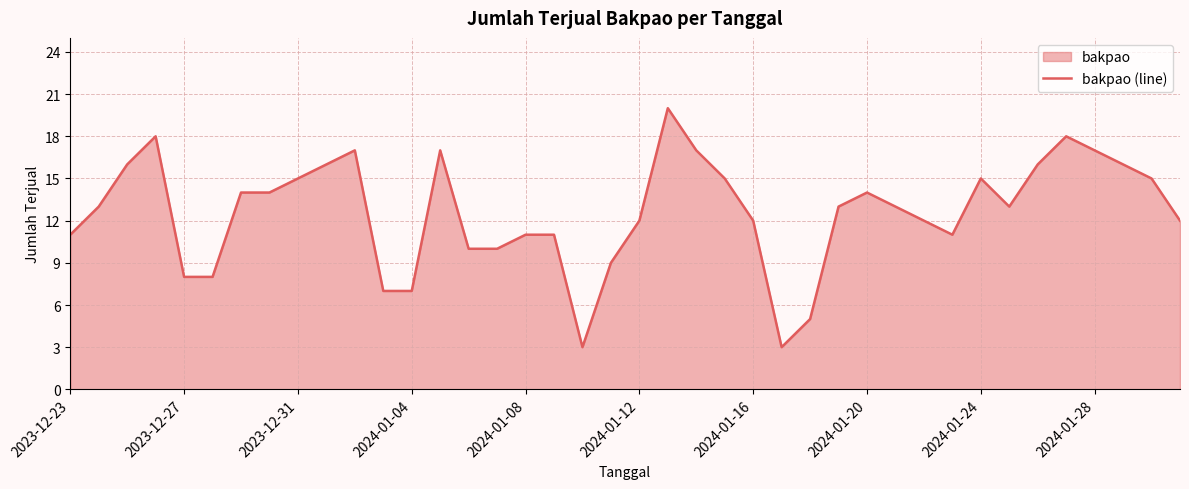

What is the maximum value shown in the chart?

20